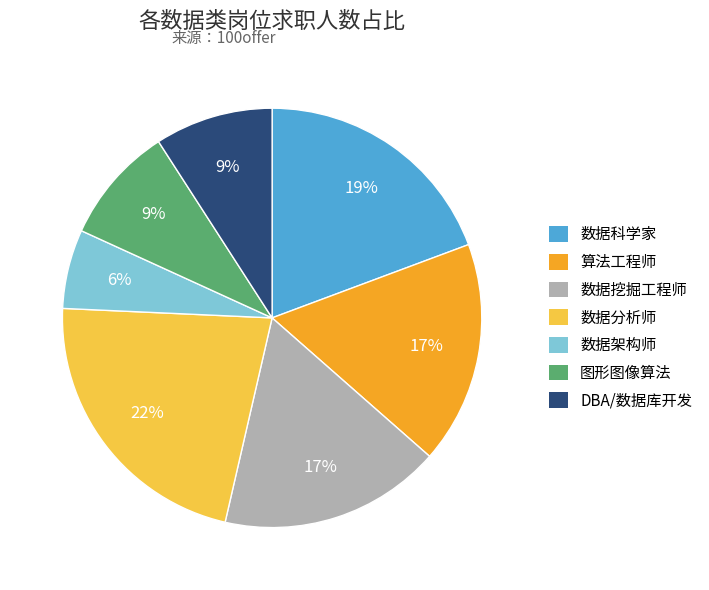

Is there a majority slice in this chart?

No